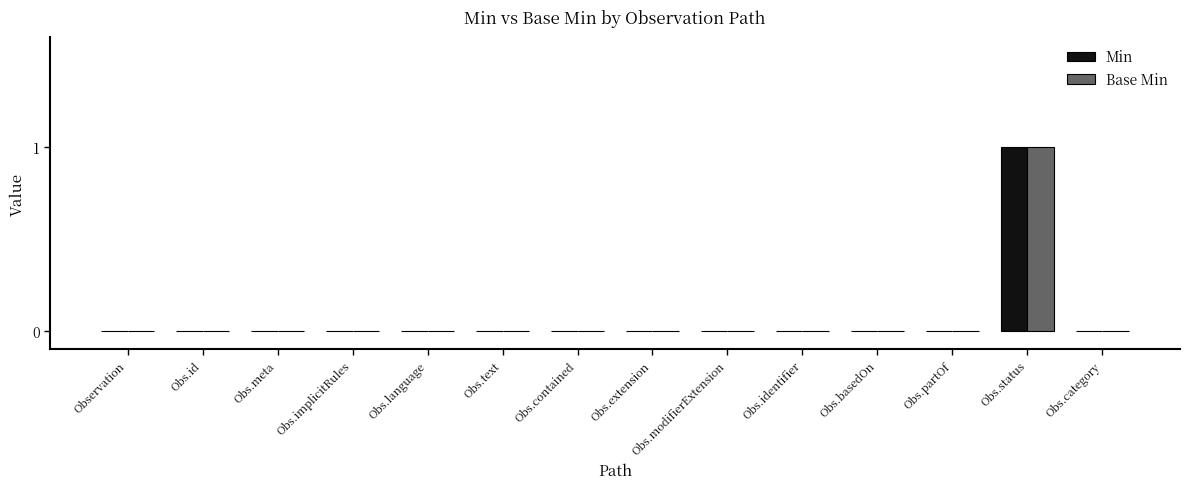

How many categories are shown in the chart?

14